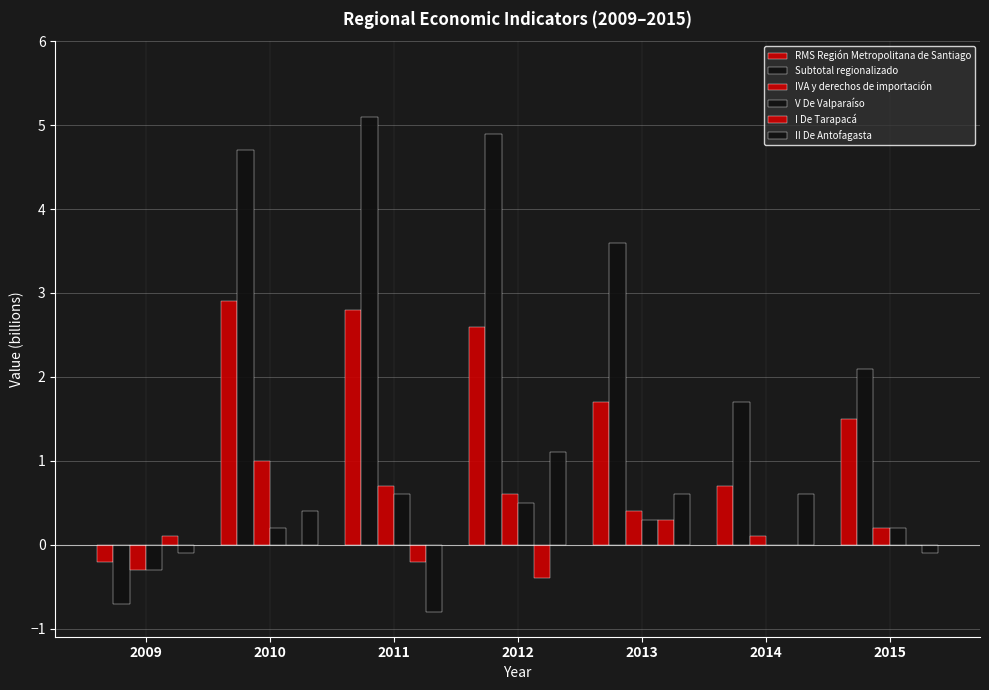

How many distinct data groups are displayed?

6